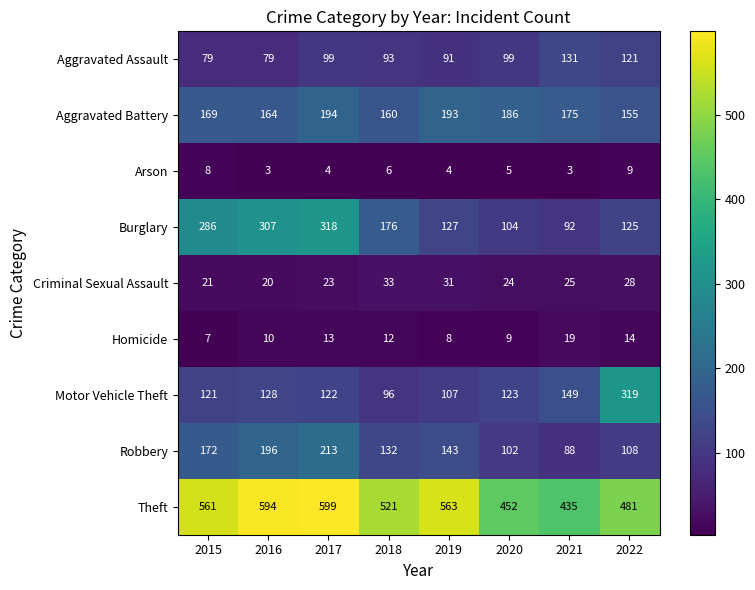

At which label is Criminal Sexual Assault closest to 26?

2021